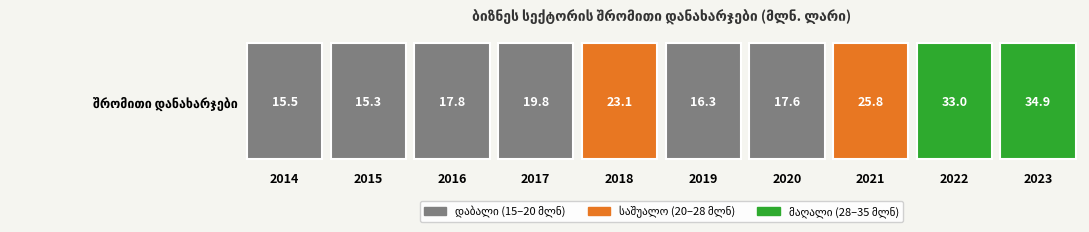

What is the change in value from 2017 to 2018?

+3.3